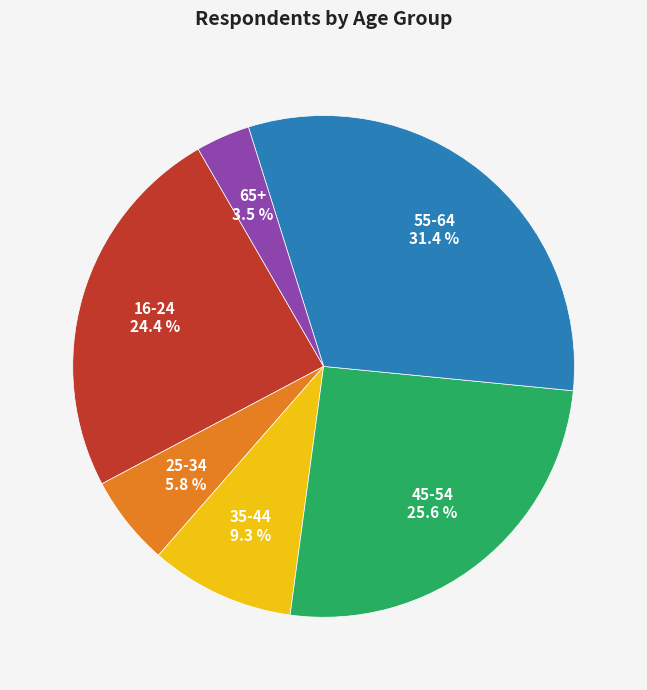

True or false: 35-44 accounts for 9% of the total.

True